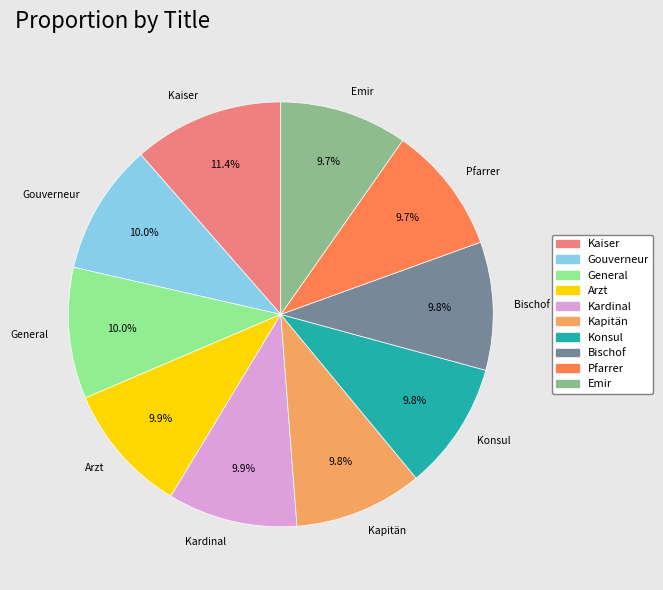

Combined, do Emir and Kardinal account for over 50%?

No